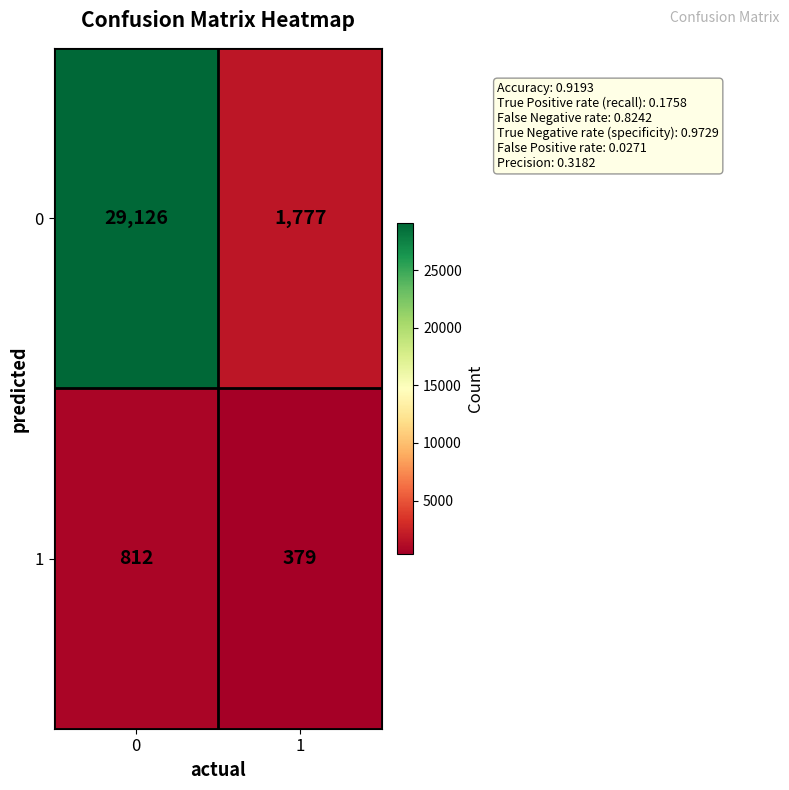

What is the sum of the 0 values at 1 and 0?

30903